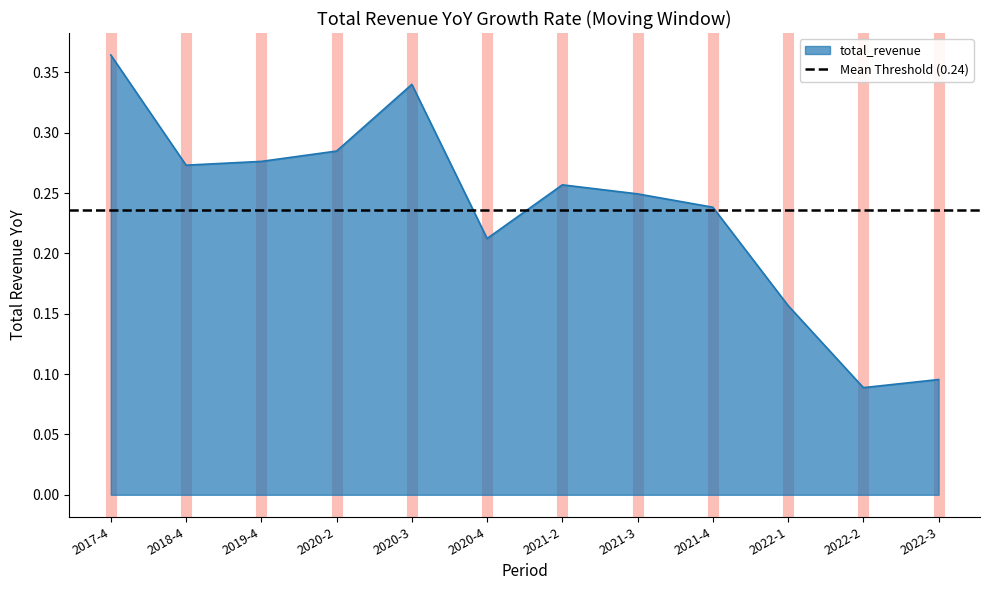

What is the label of the 11th point from the left?

2022-2